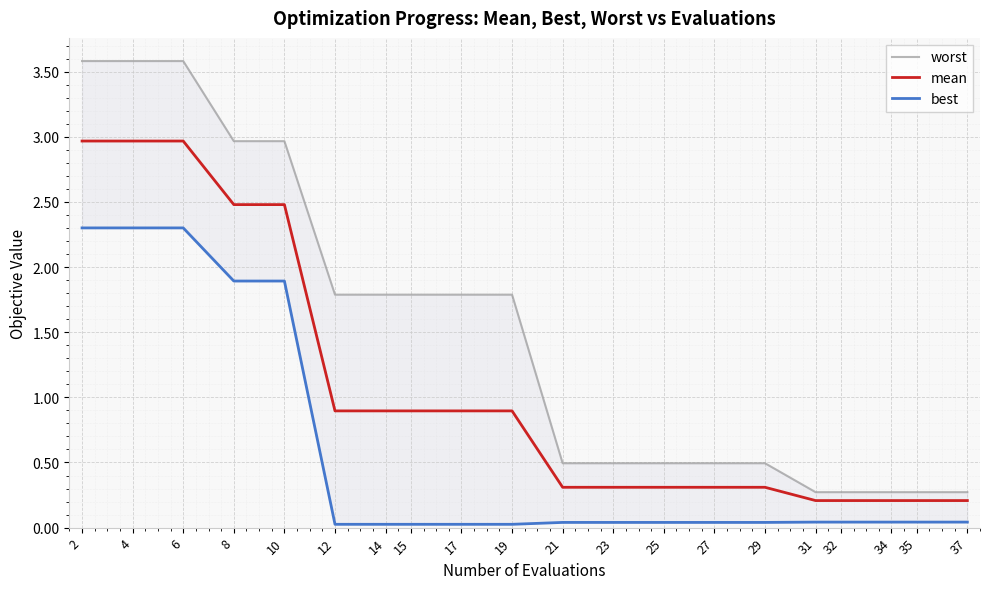

Which label corresponds to the smallest value in the chart?

12